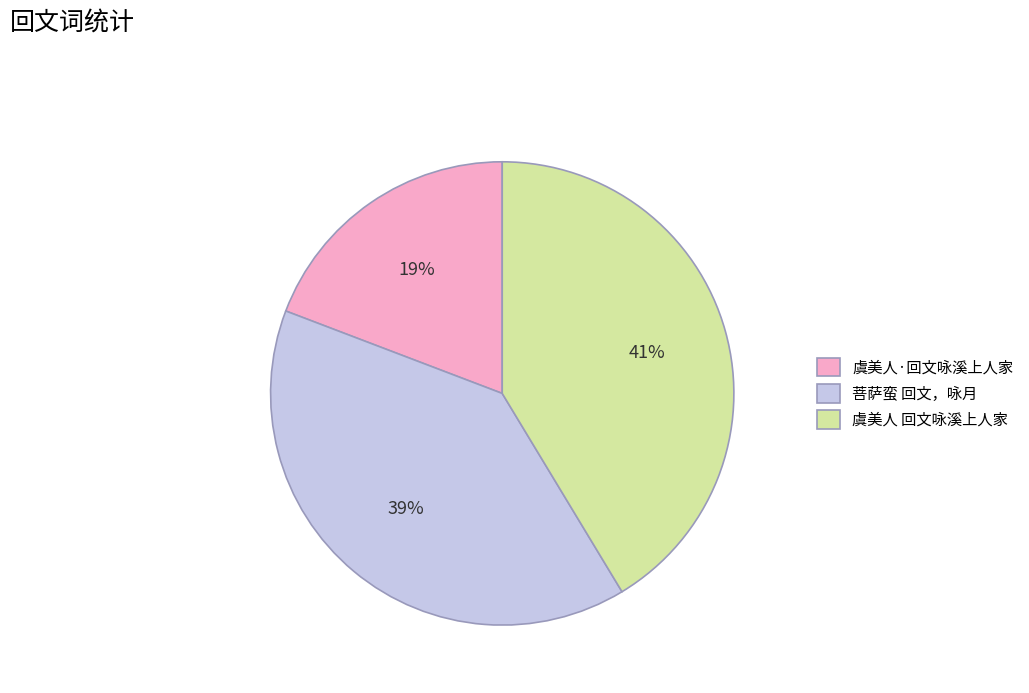

To the nearest percent, what percentage of the pie is 菩萨蛮 回文，咏月?

39%